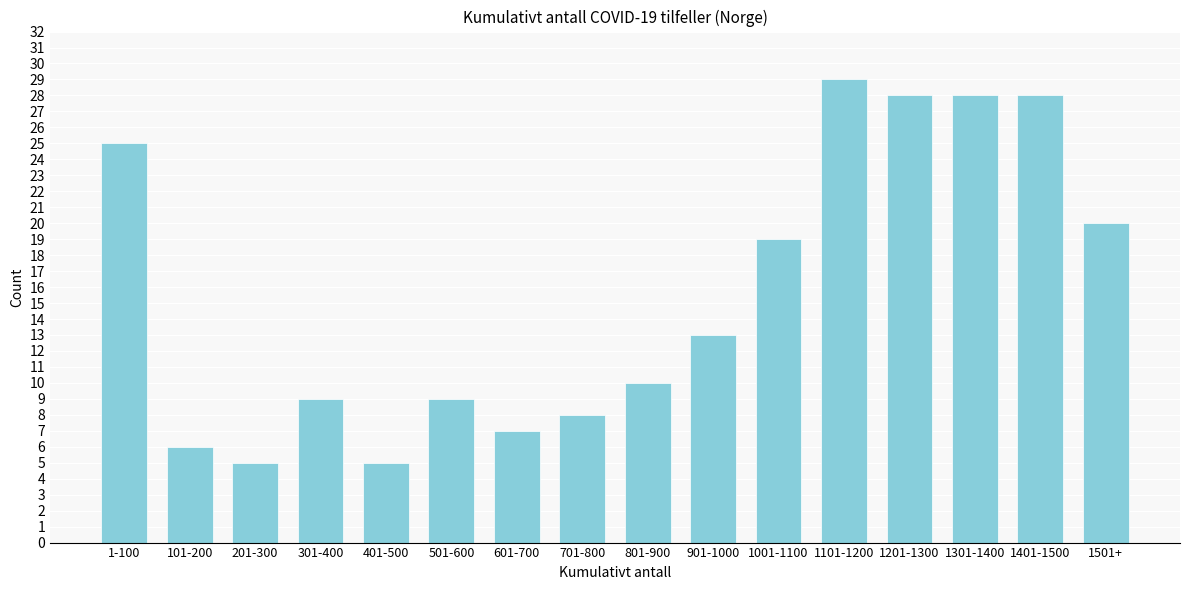

Reading right to left, transcribe all the data shown in this chart.

1501+=20	1401-1500=28	1301-1400=28	1201-1300=28	1101-1200=29	1001-1100=19	901-1000=13	801-900=10	701-800=8	601-700=7	501-600=9	401-500=5	301-400=9	201-300=5	101-200=6	1-100=25